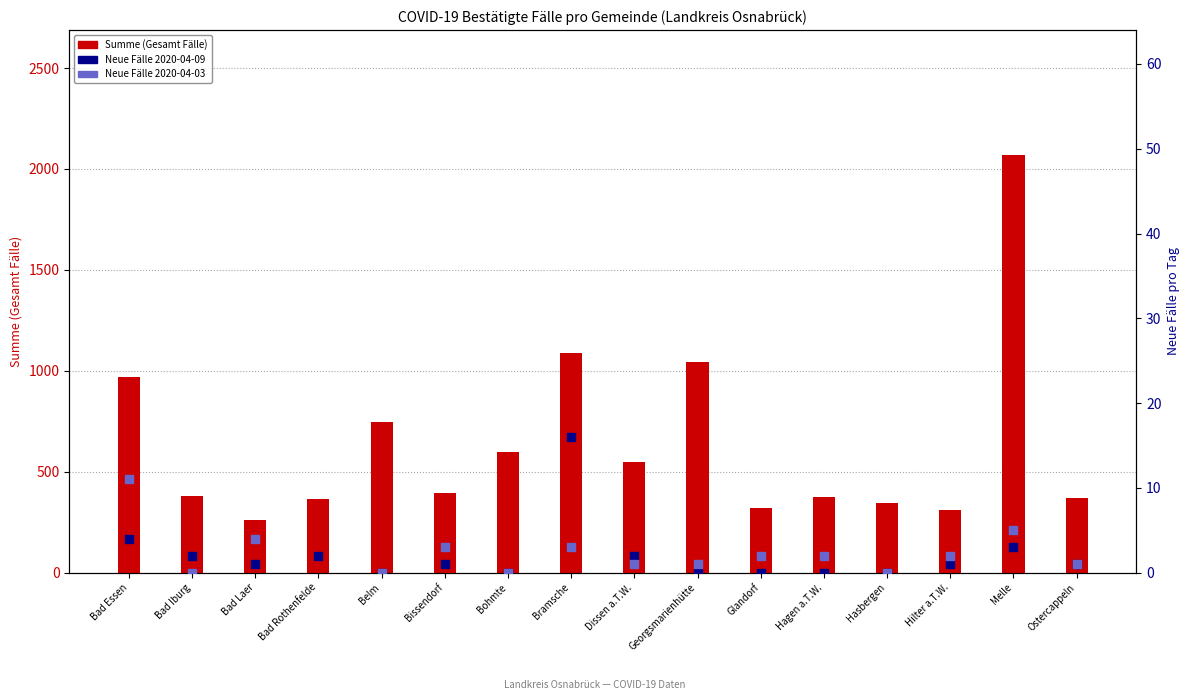

Is the value of Neue Fälle 2020-04-03 at Bad Iburg greater than the value of Summe (Total cases) at Bissendorf?

No